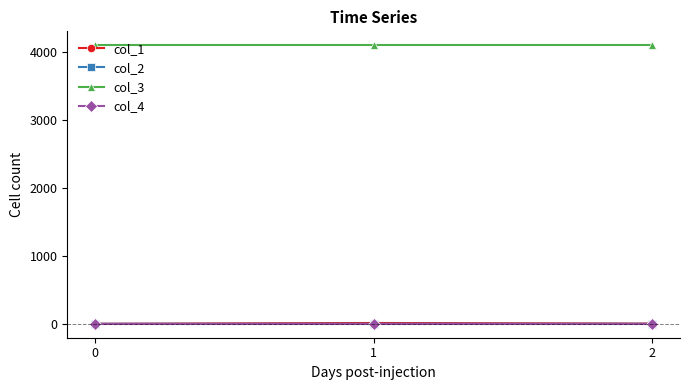

What is the greatest value displayed?

4096.0